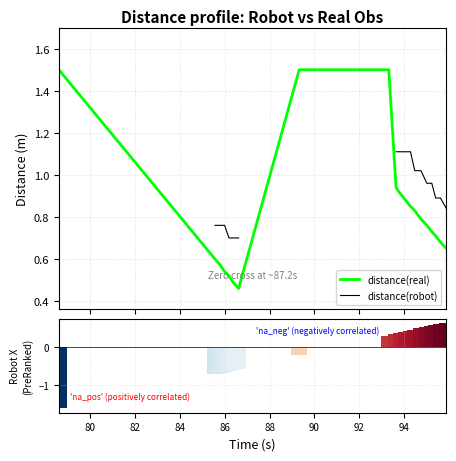

What is the highest value of the distance(real) series?

1.5